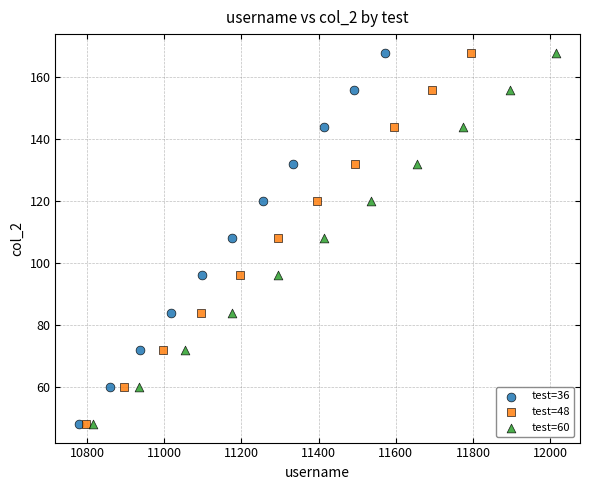

What are all the series names shown in the legend?

test=36, test=48, test=60